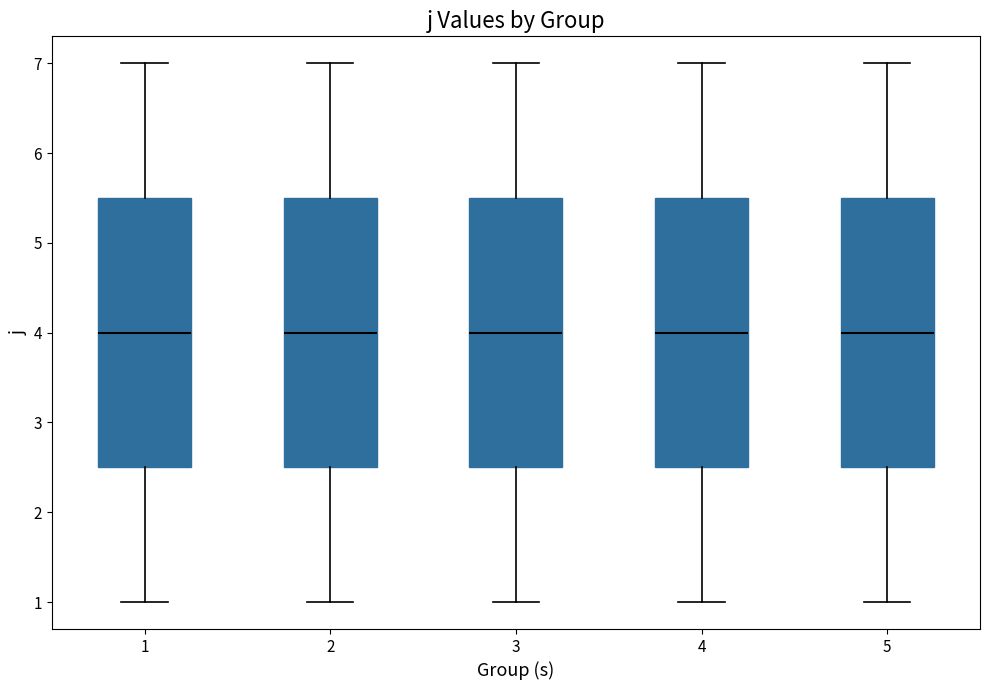

Where does the lower whisker of the box at x = 4 end on the y-axis? The values are not printed on the chart, so give them approximately, as read against the axis.

1.0